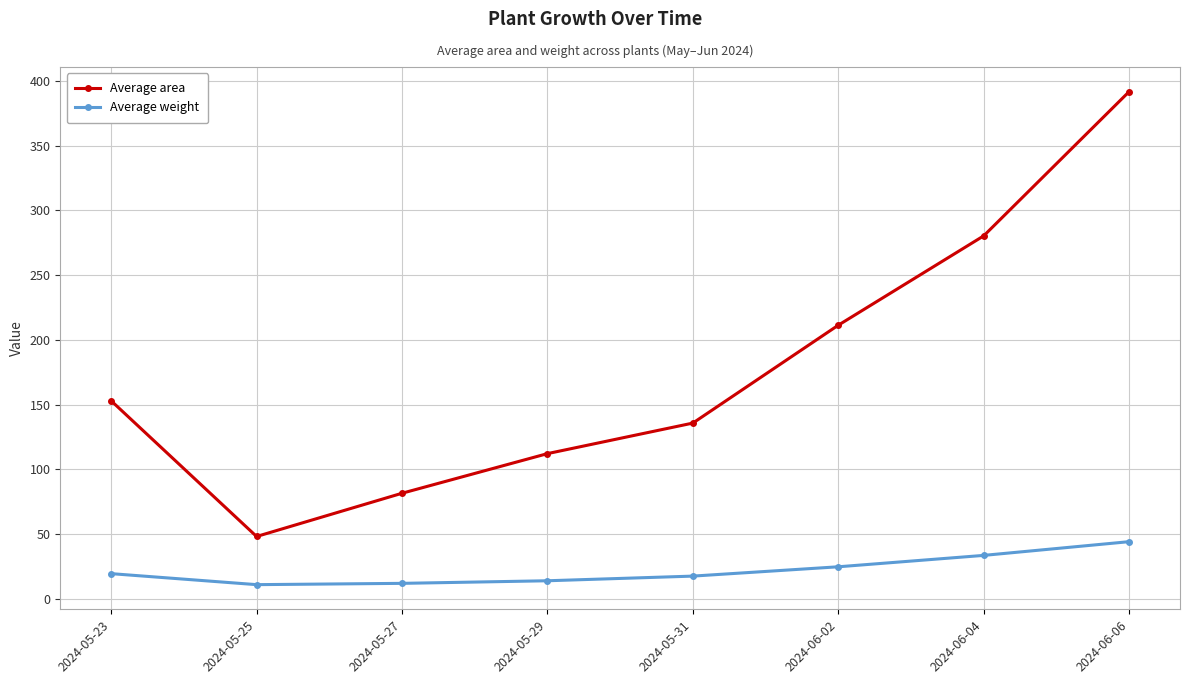

In Average weight, how many points are lower than both neighbors (excluding endpoints)?

1